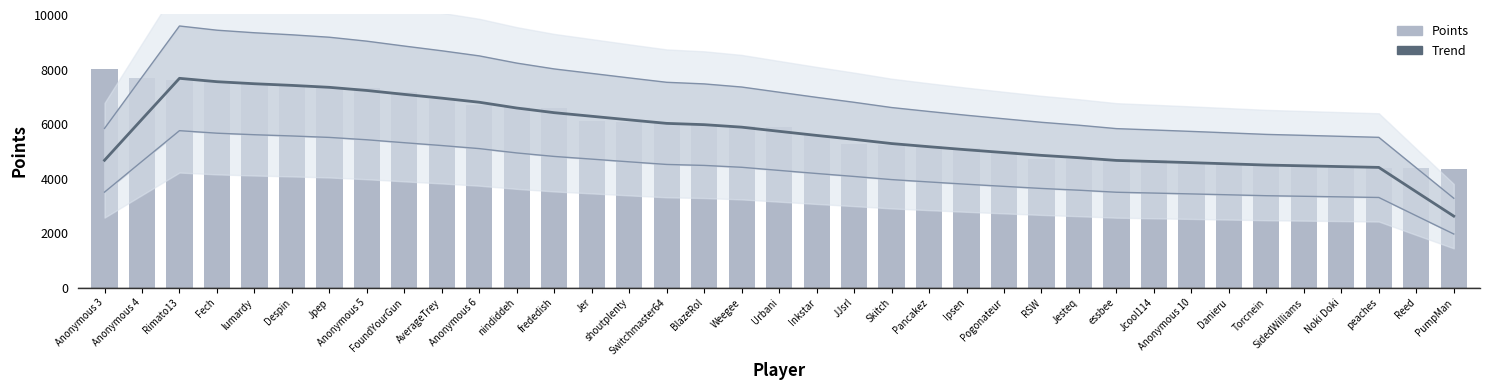

Rank the series by their maximum value, from lowest to highest.

Trend (Points), Points